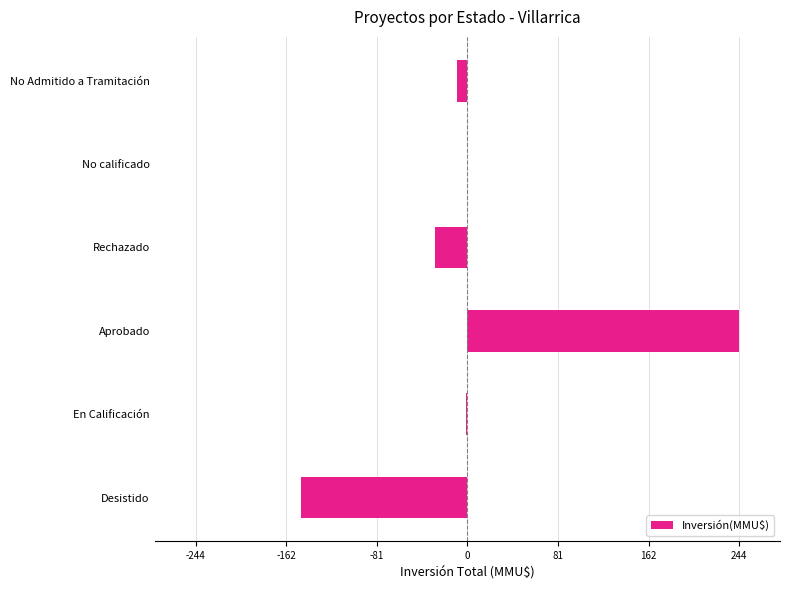

Are the bars horizontal?

Yes